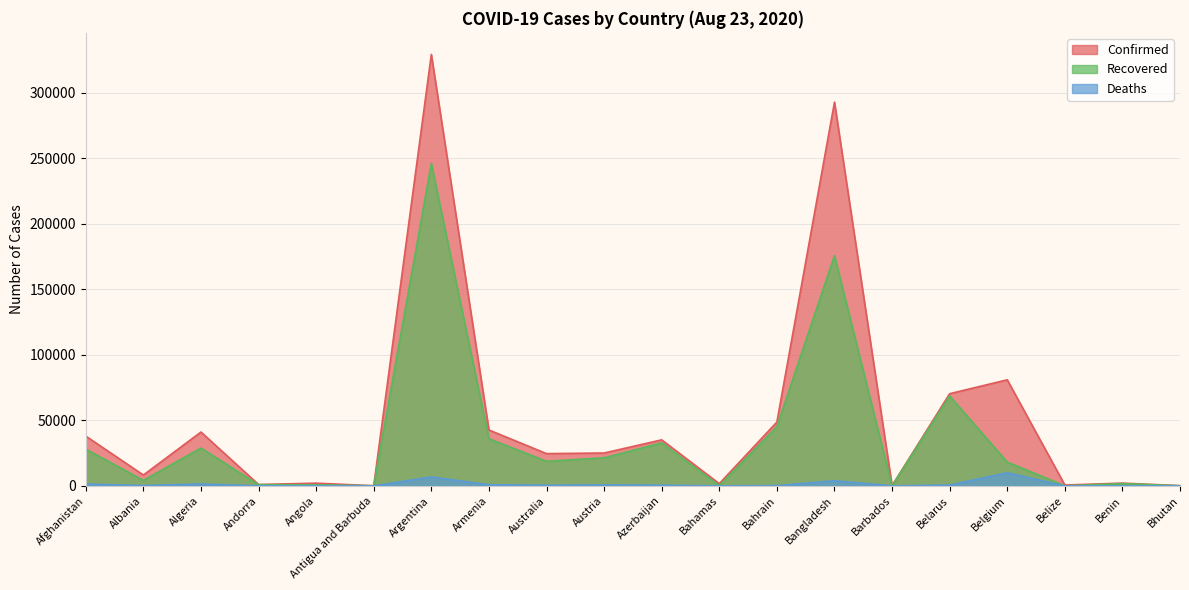

Does the chart display data point markers on the line(s)?

No